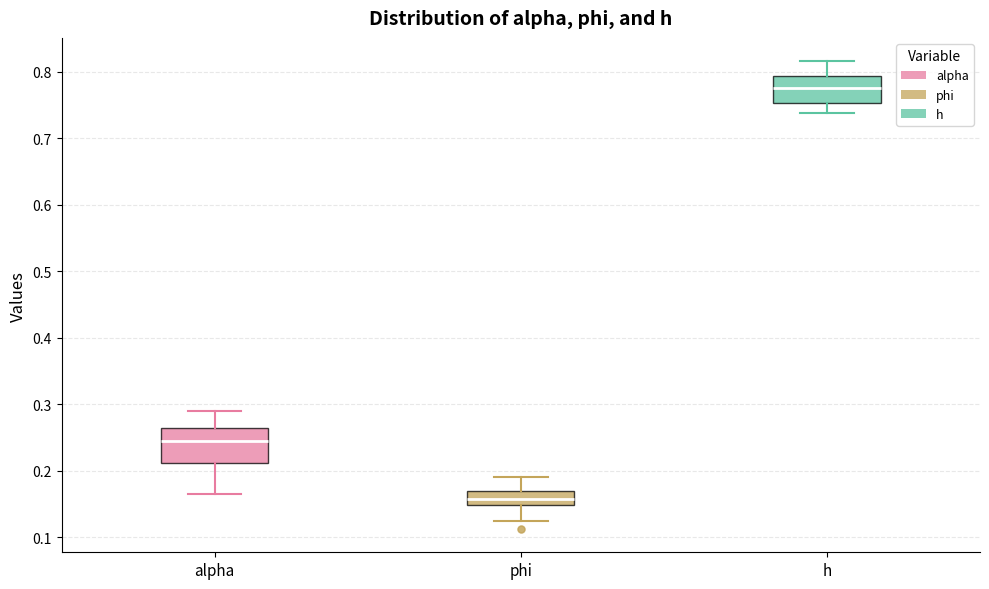

Which box is the tallest, from its lower edge to its upper edge?

alpha